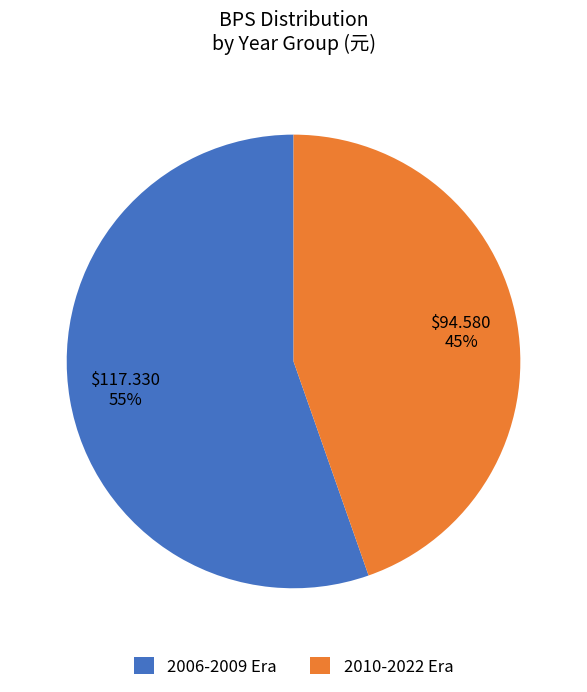

Is the sum of 2006-2009 Era and 2010-2022 Era greater than half?

Yes